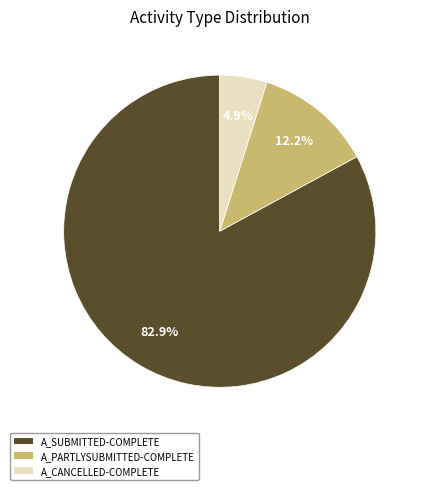

Is there any slice that represents more than half of the pie?

Yes